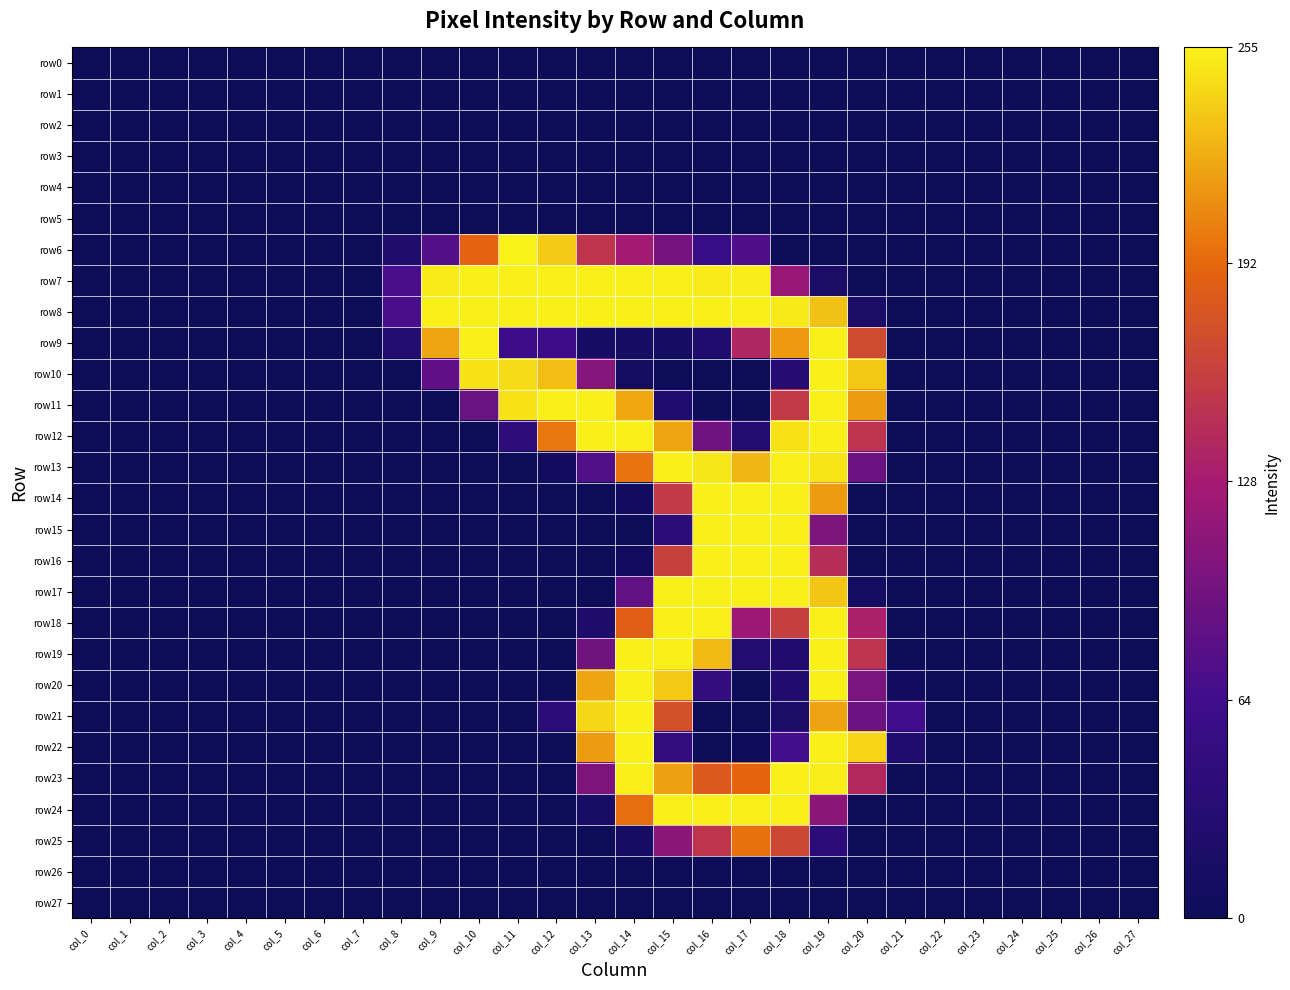

Which series has the largest range (max minus min)?

row6